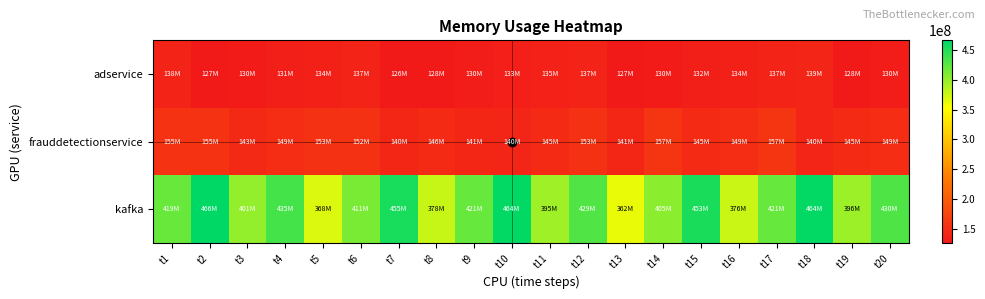

Between t18 and t17, which is larger?

t18